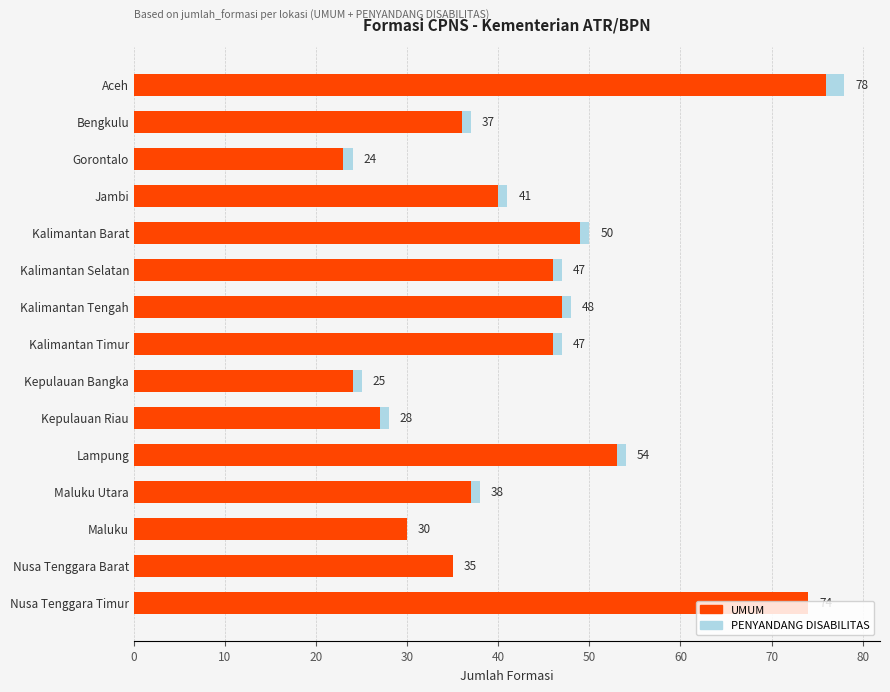

What are all the series names shown in the legend?

UMUM, PENYANDANG DISABILITAS